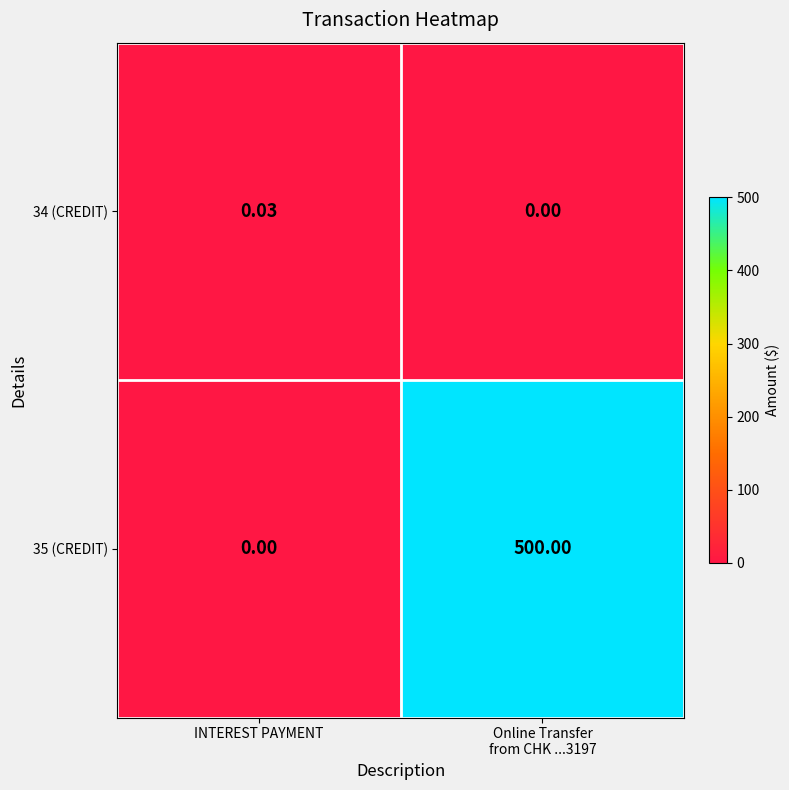

At which label does 35 (CREDIT) reach its minimum?

INTEREST PAYMENT